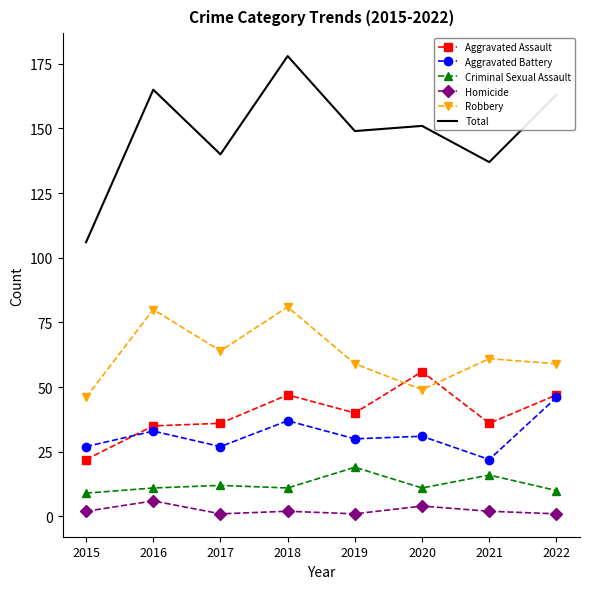

True or false: Criminal Sexual Assault and Aggravated Assault intersect in this chart.

False